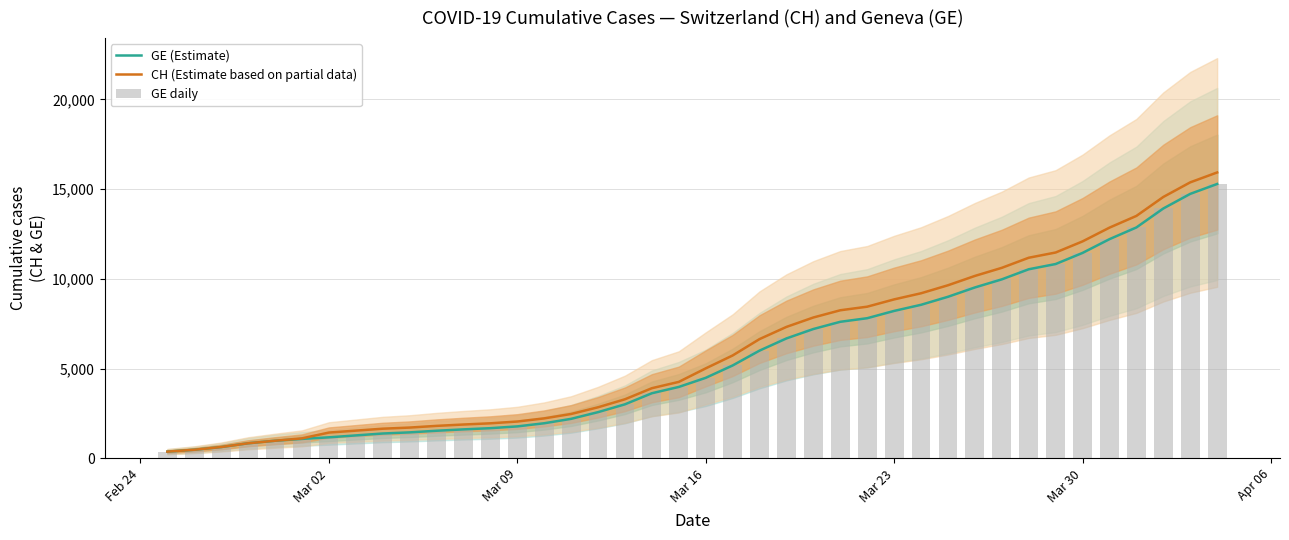

What is the highest value of the CH (Estimate based on partial data) series?

15926